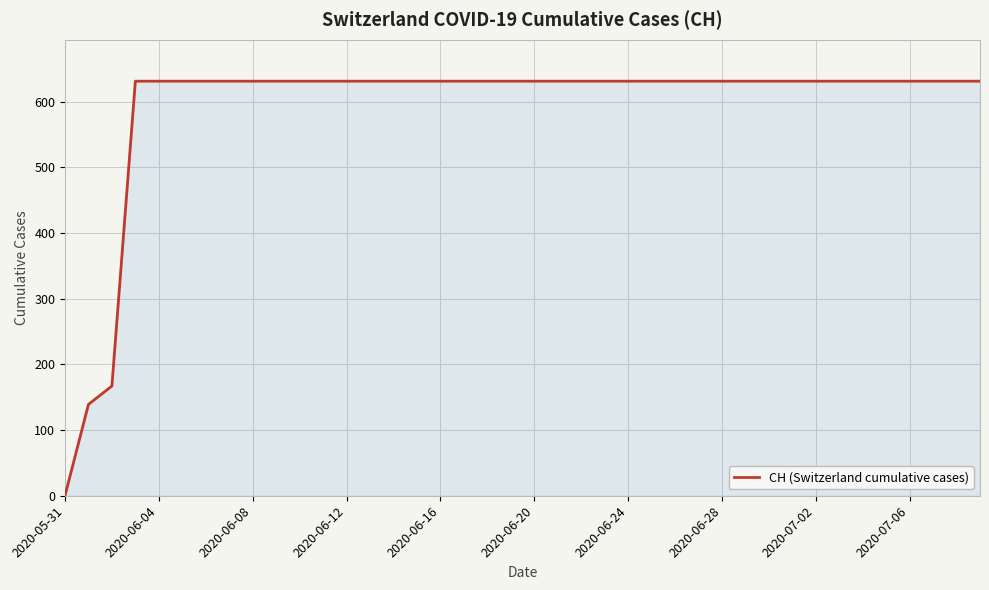

What is the maximum value shown in the chart?

631